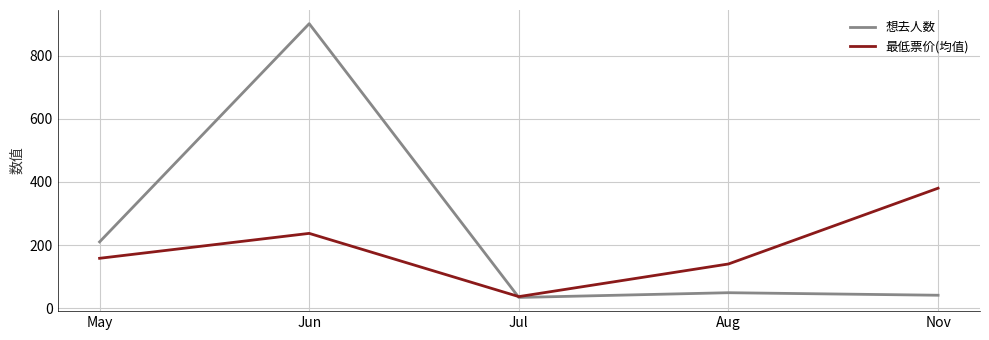

What is the approximate value of 最低票价(均值) at Jul?

36.7